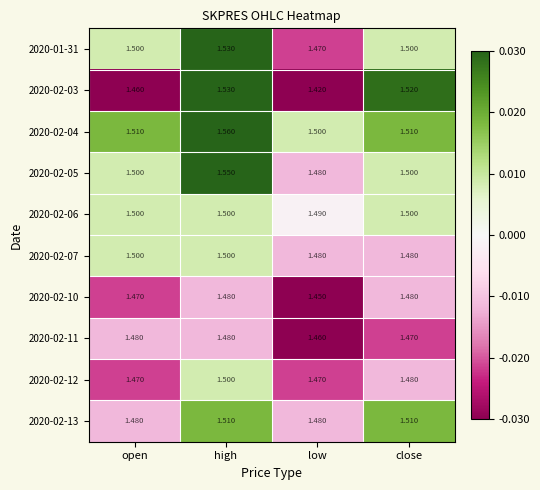

Which label corresponds to the smallest value in the chart?

low